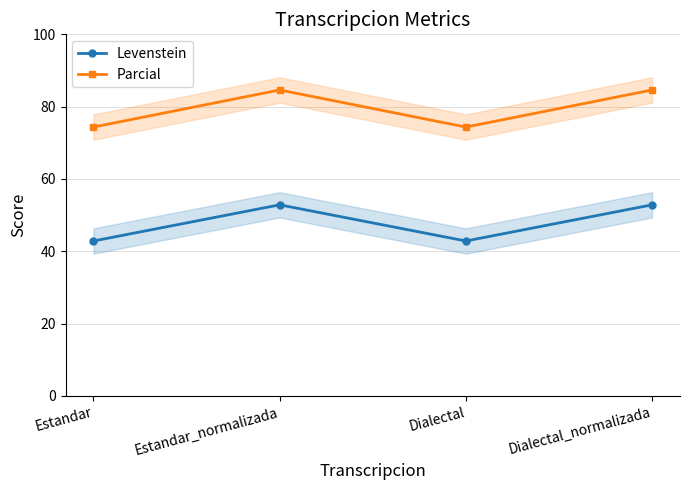

At which category is the sum across all series the highest?

Estandar_normalizada